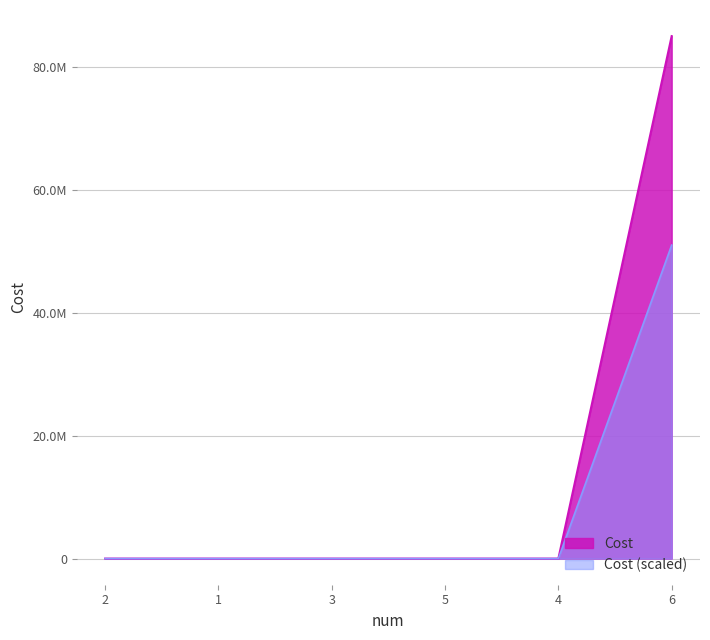

Rank the categories by value from highest to lowest.

6, 4, 1, 3, 5, 2